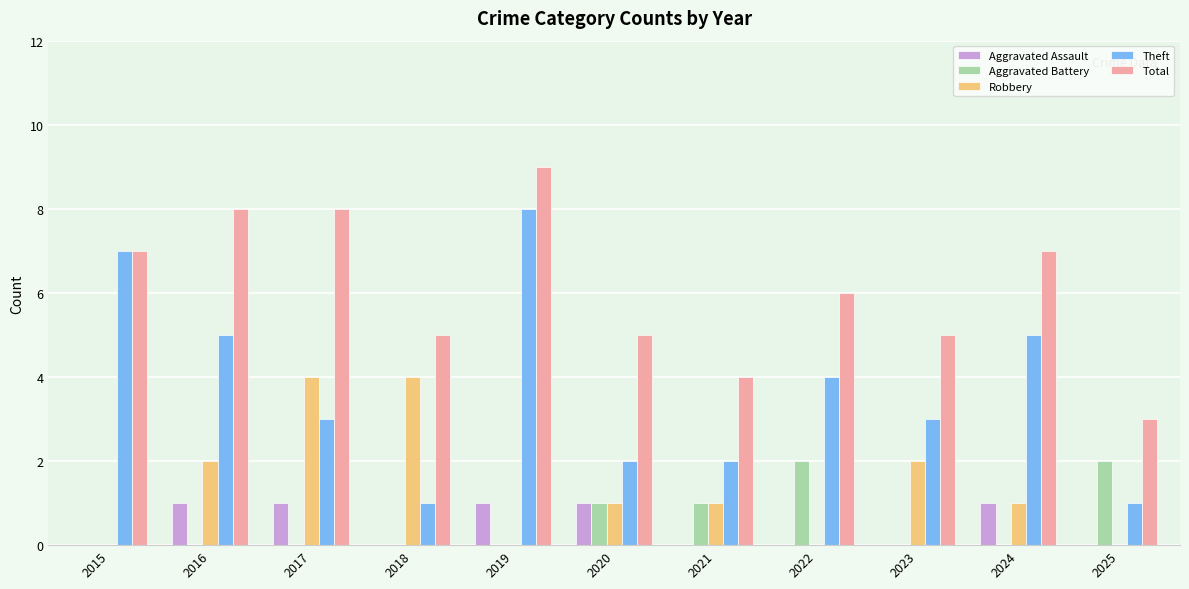

True or false: Aggravated Assault has a value of 1 at 2016.

True